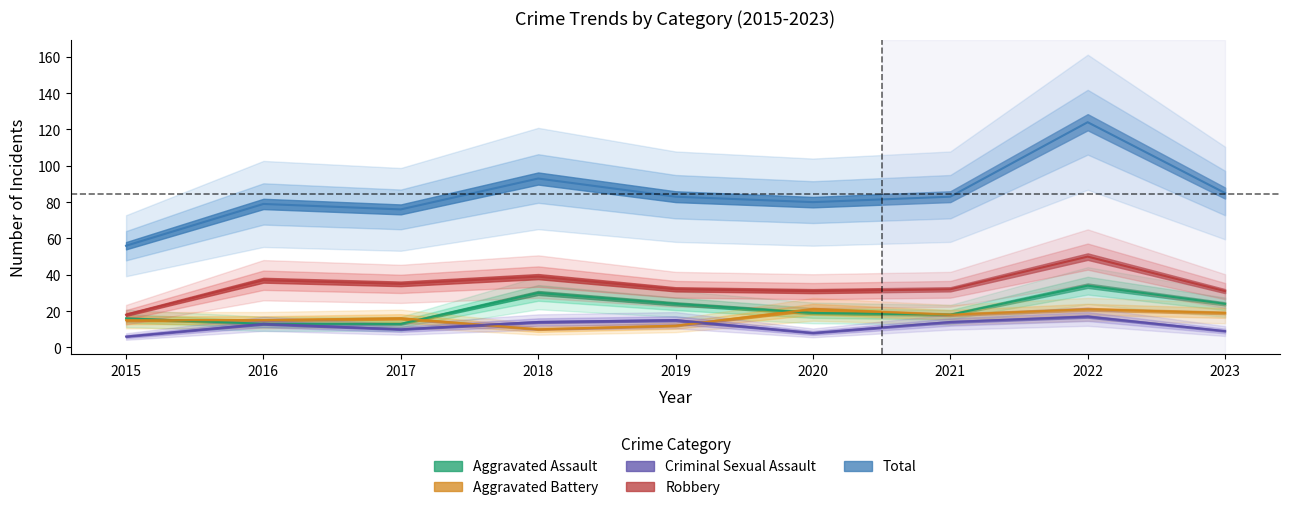

Is it true that Criminal Sexual Assault equals 25 at 2018?

False